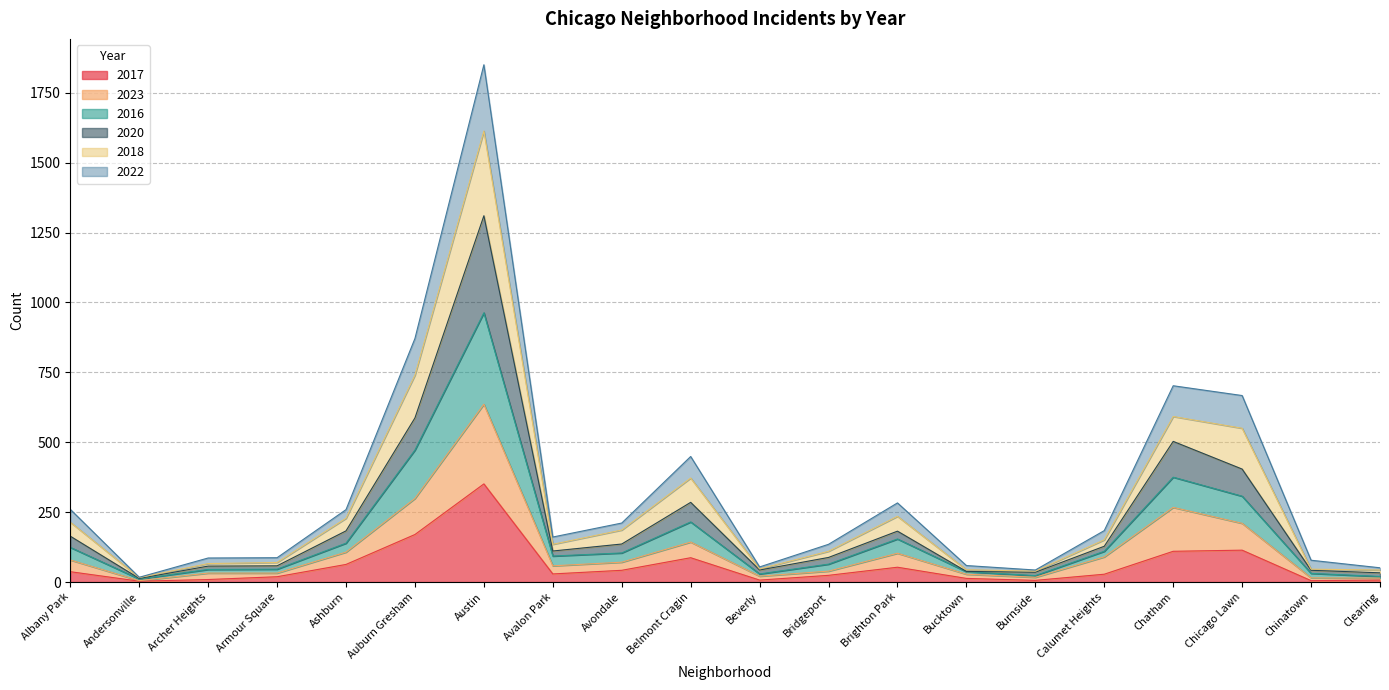

At which category is the sum across all series the highest?

Austin